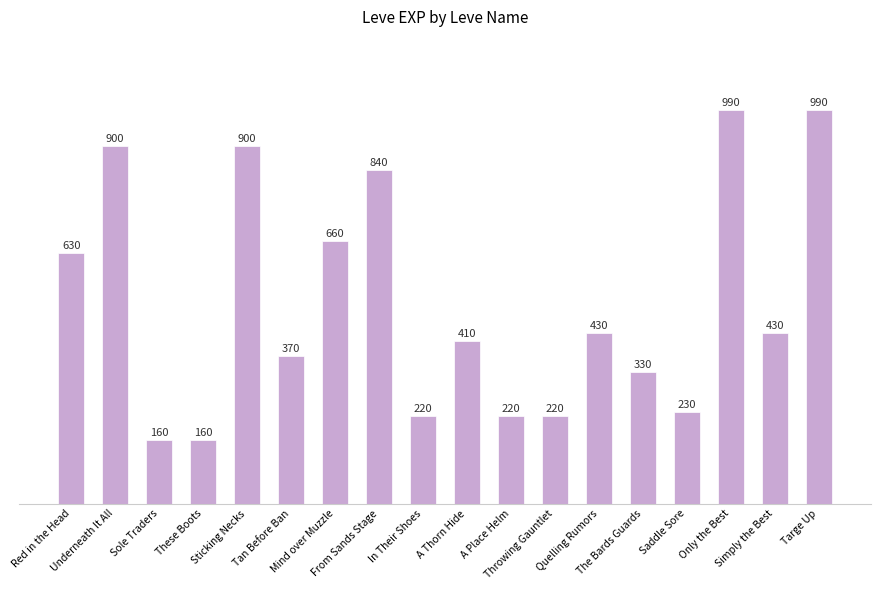

What is the difference between the values at Simply the Best and Tan Before Ban?

60